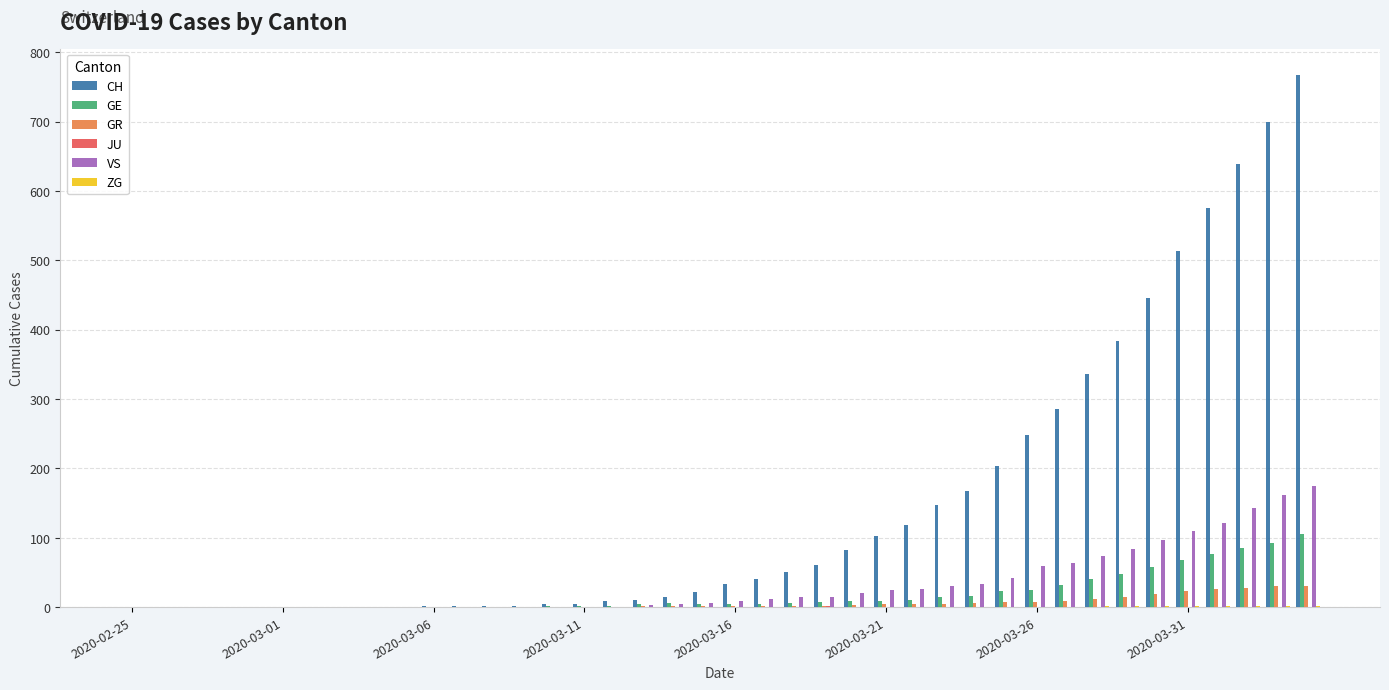

Which series has the largest total across all categories?

CH